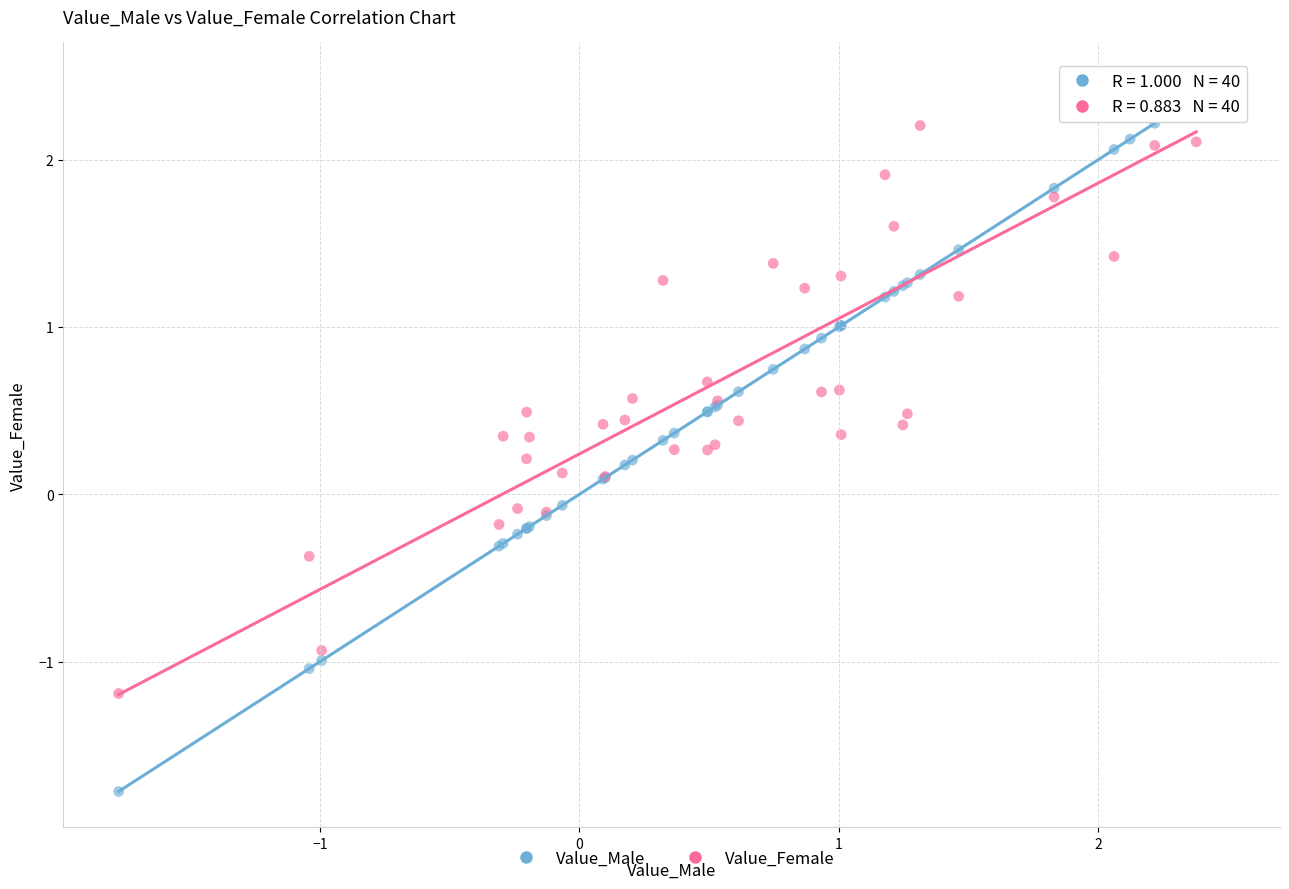

Which series contains the lowest Y value?

Value_Male